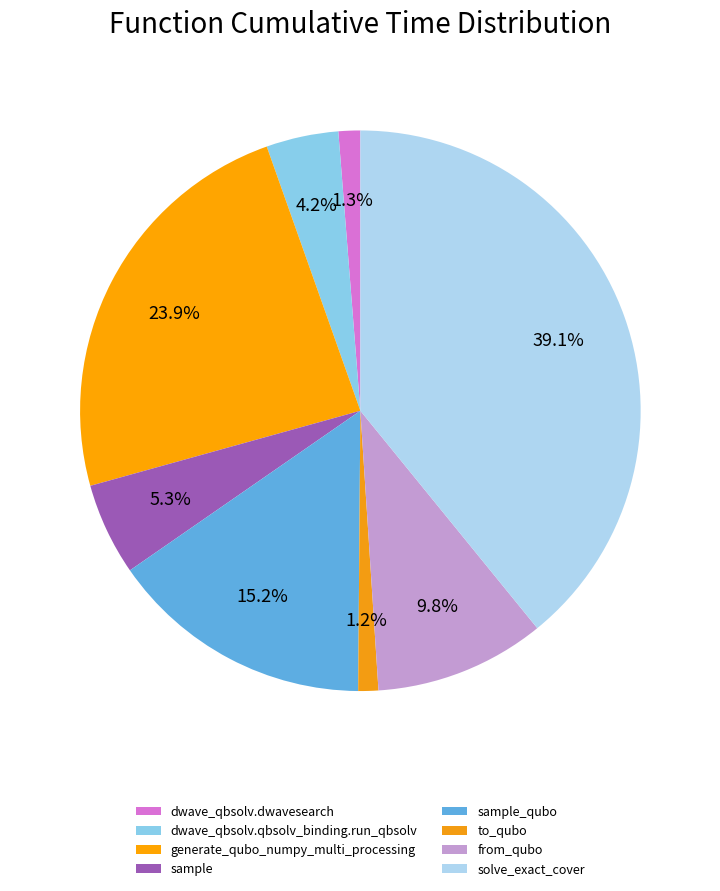

To the nearest percent, what percentage of the pie is sample_qubo?

15%